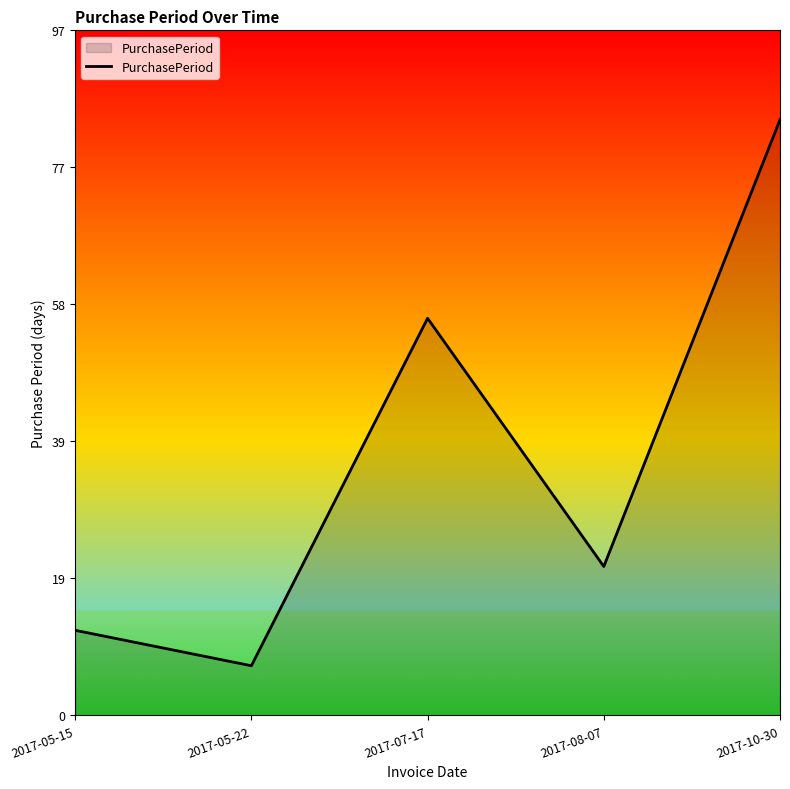

Rank the categories by value from lowest to highest.

2017-05-22, 2017-05-15, 2017-08-07, 2017-07-17, 2017-10-30